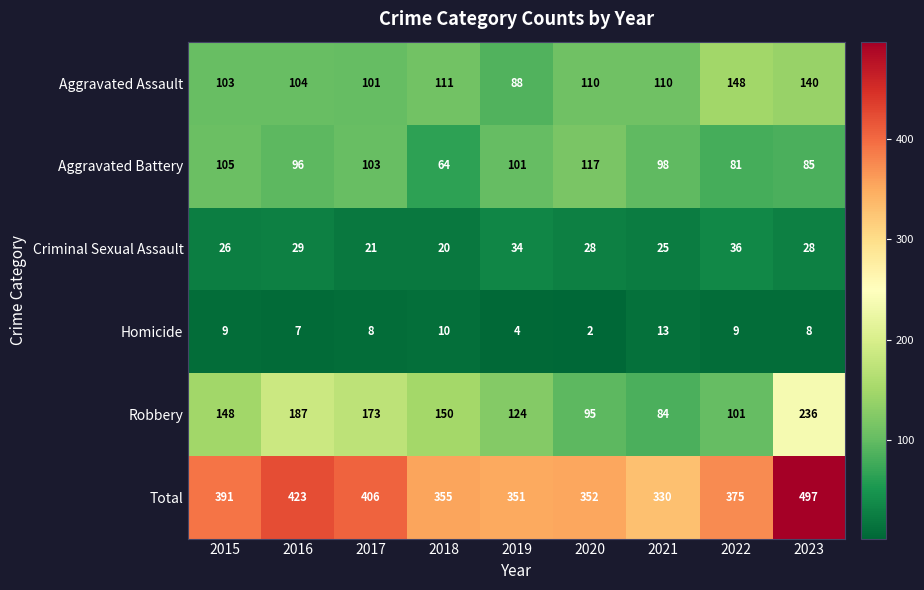

At 2017, list the series in order from largest to smallest.

Total, Robbery, Aggravated Battery, Aggravated Assault, Criminal Sexual Assault, Homicide